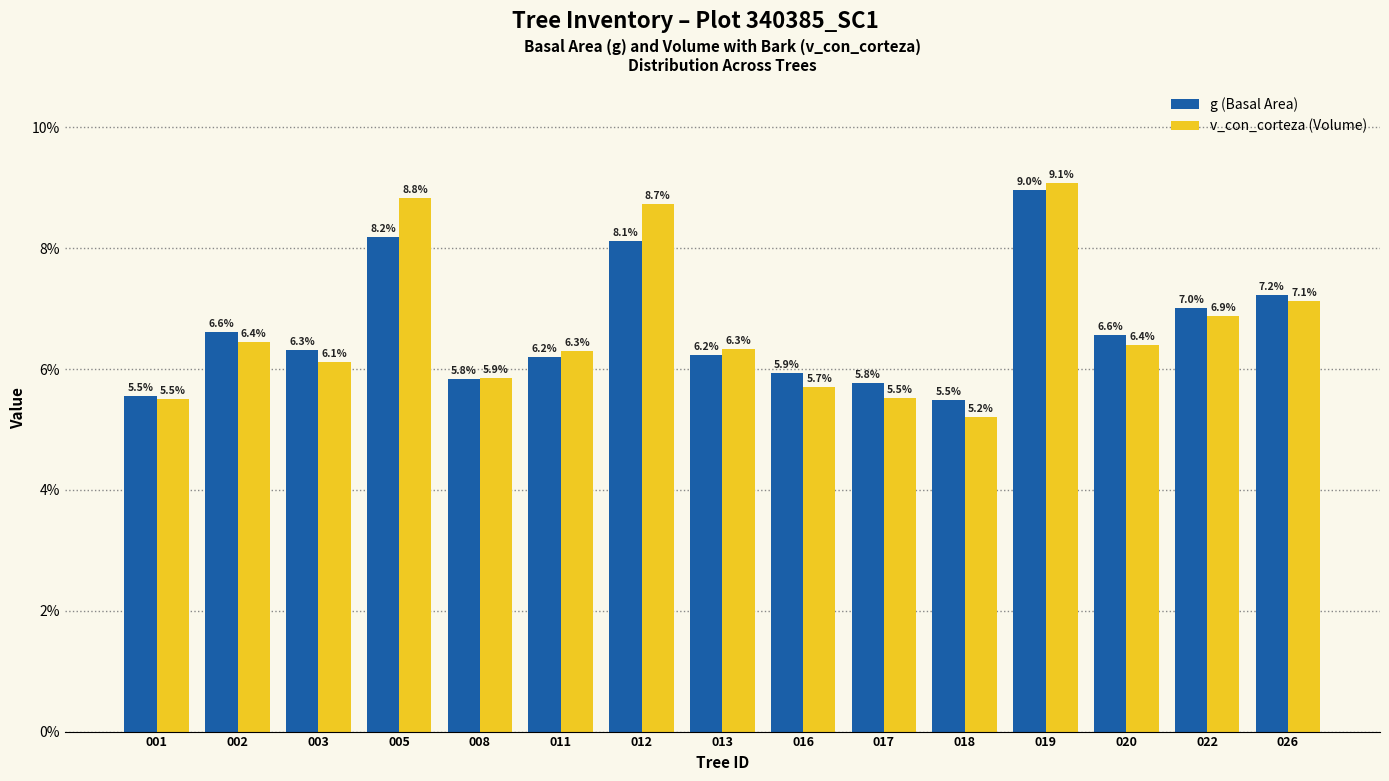

At which category is the sum across all series the highest?

019